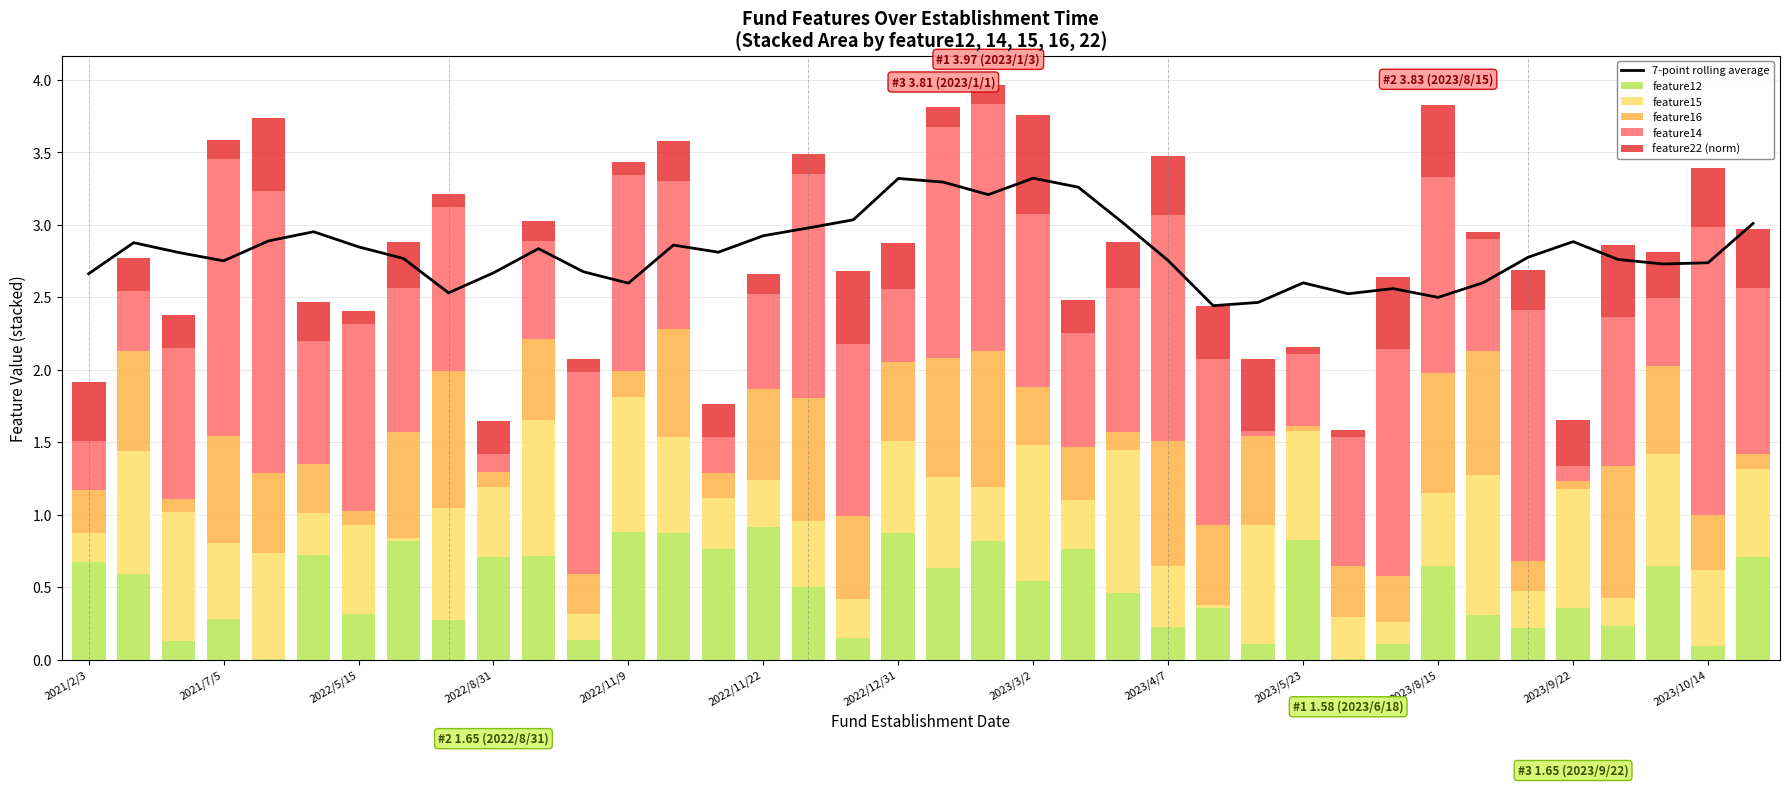

Is it true that feature12 equals 0.2 at 17?

True